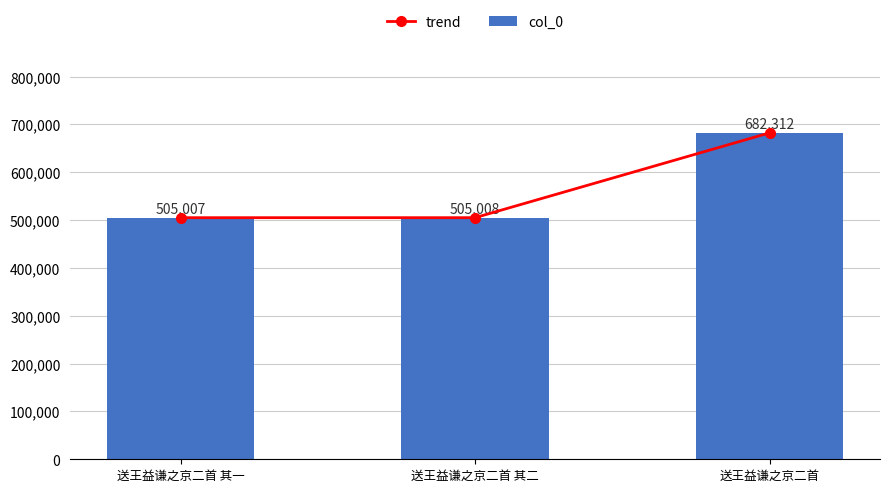

Is the value of col_0 at 送王益谦之京二首 其二 greater than the value of trend at 送王益谦之京二首 其二?

No